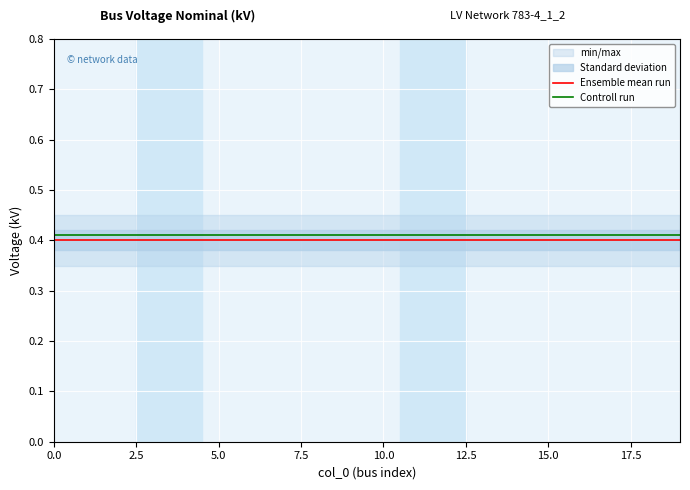

Which series has the widest spread of values?

Ensemble mean run